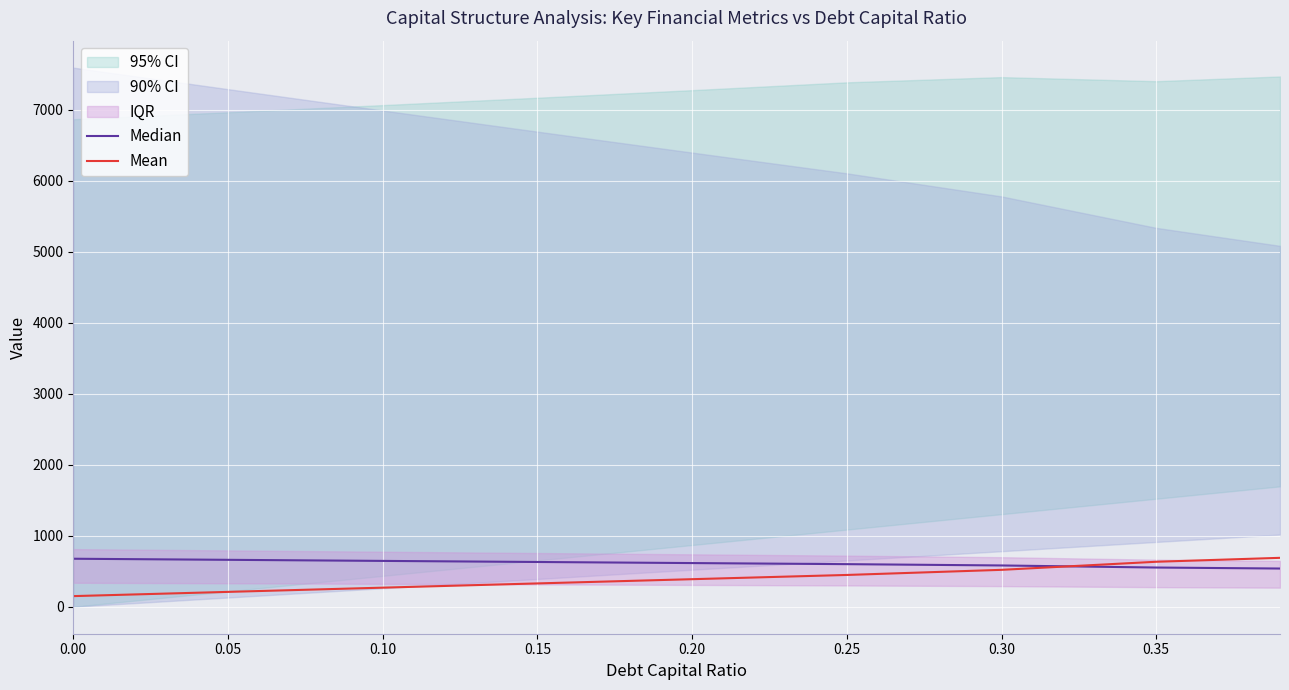

The value of Mean at 0.05 is 209.6. True or false?

True